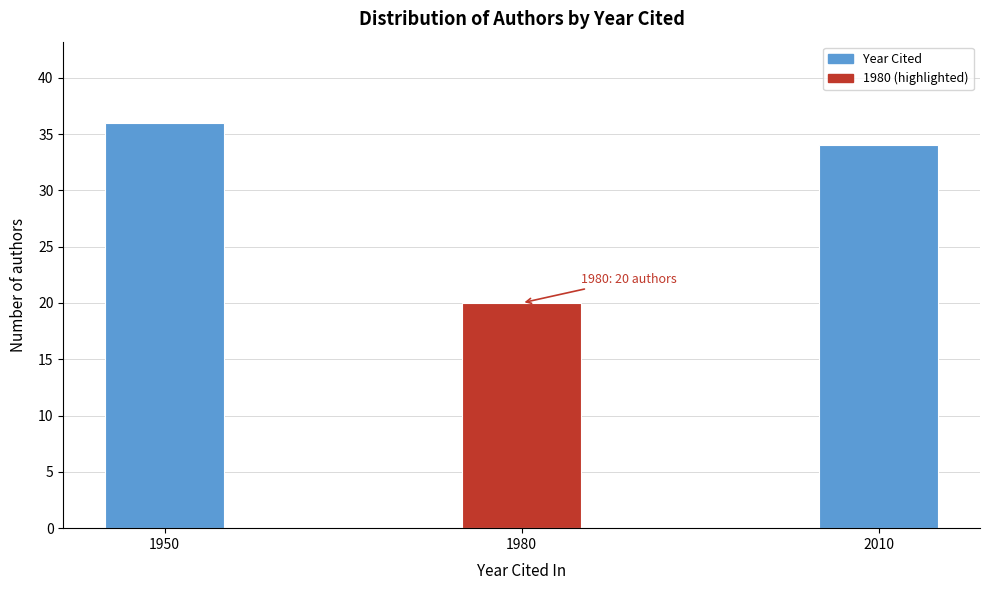

Reading left to right, what are all the values shown in this chart?

1950=36	1980=20	2010=34